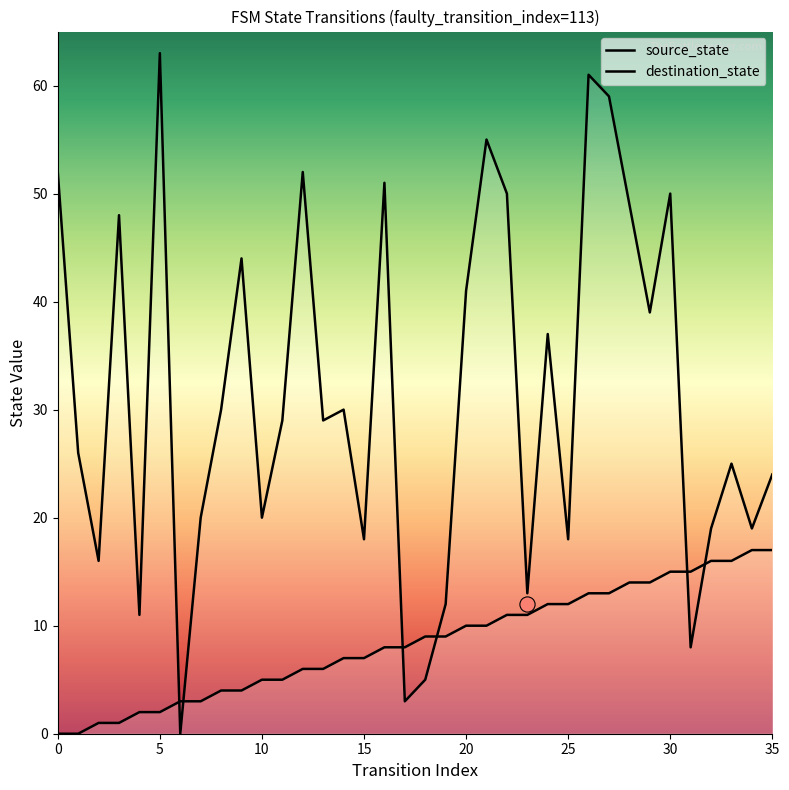

What are all the series names shown in the legend?

source_state, destination_state